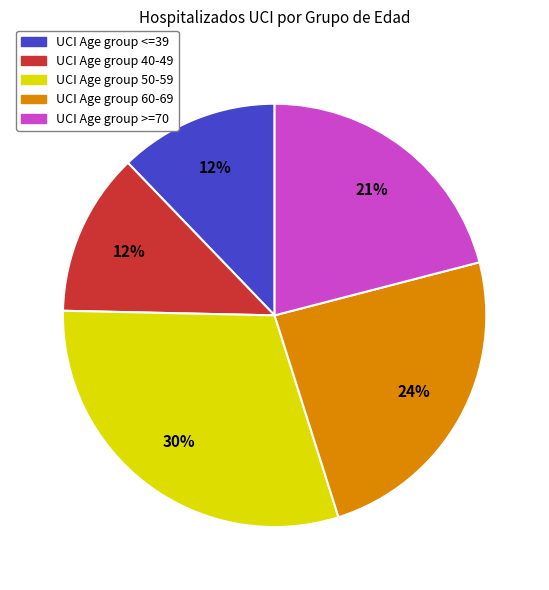

Does any single category account for the majority?

No